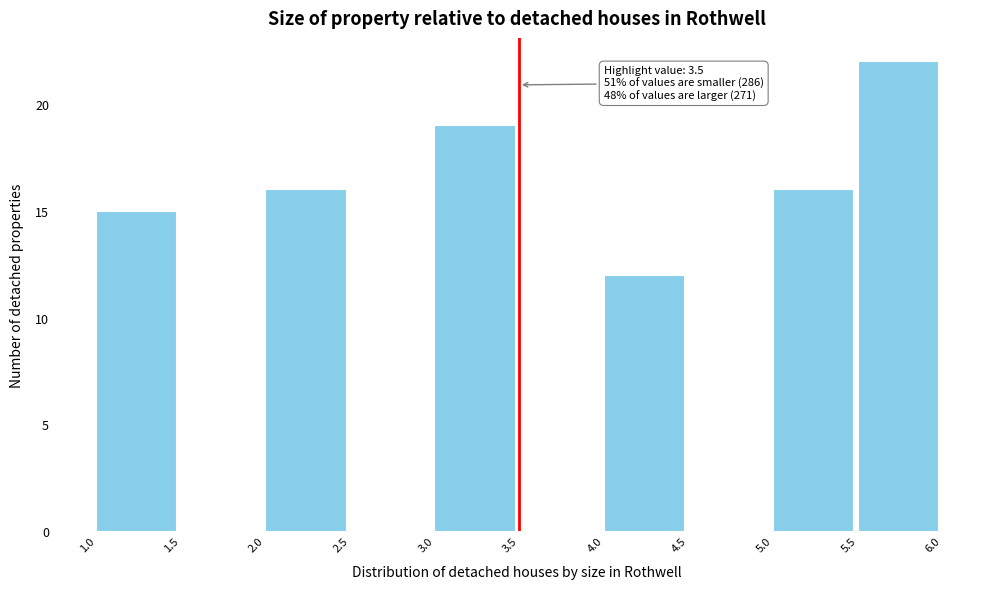

Which range on the x-axis has the tallest bar?

5.5 to 6.0